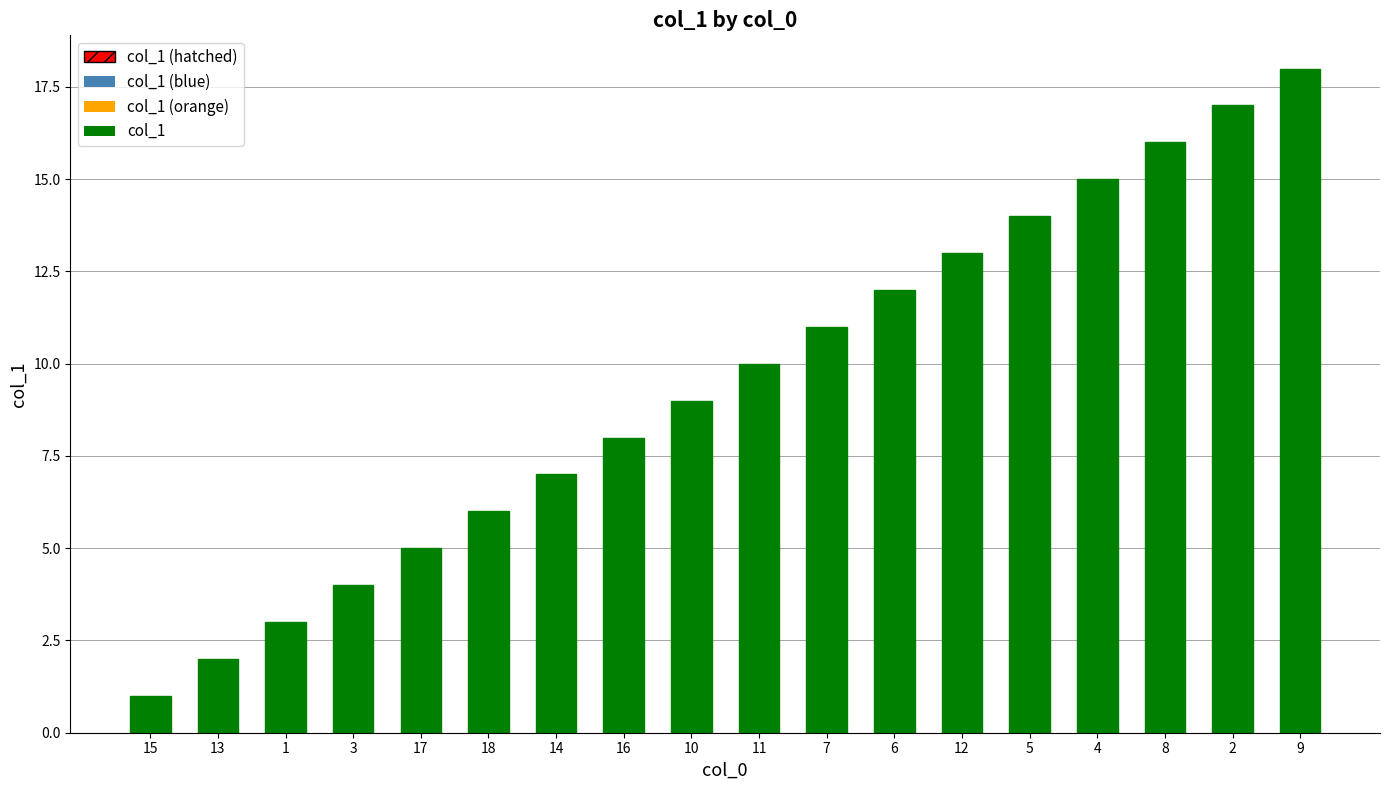

The value at 12 is 23. True or false?

False